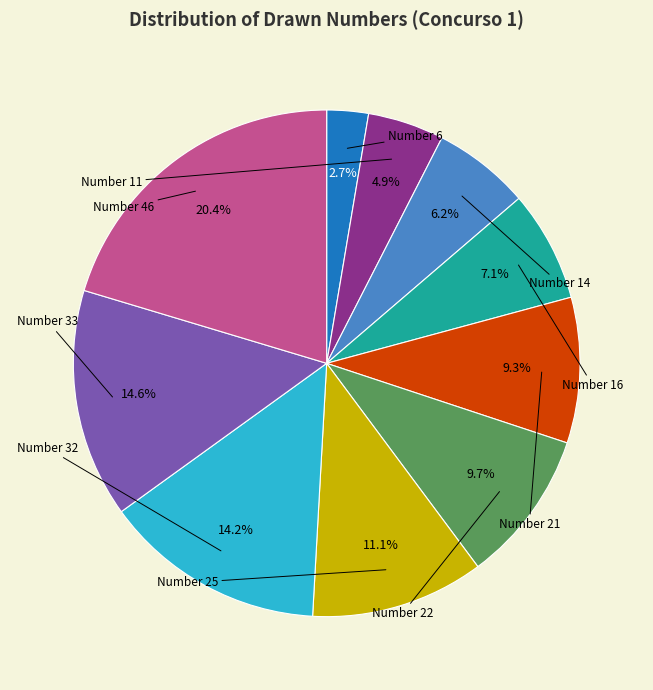

Count the number of slices in the pie.

10